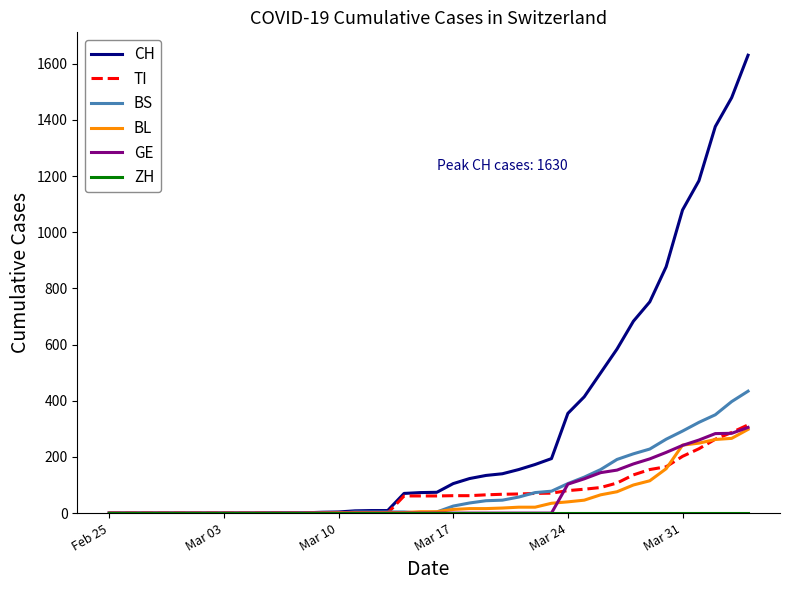

Which series has the widest spread of values?

CH